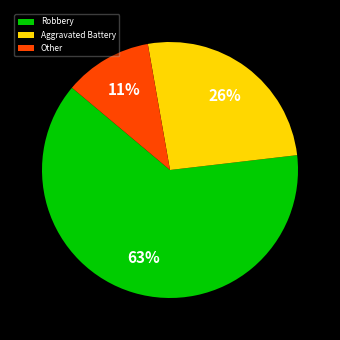

To the nearest percent, what is the difference between the largest and smallest slice percentages?

52%